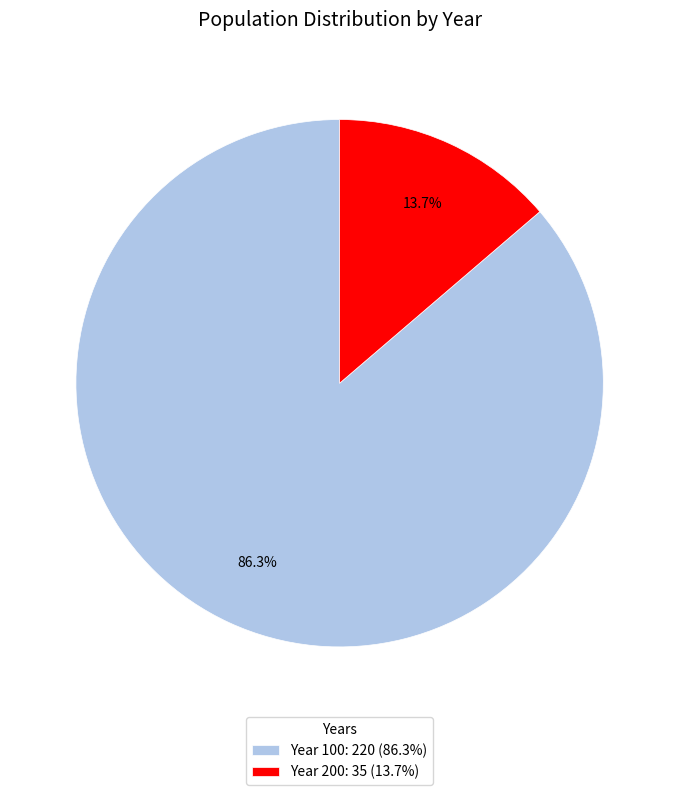

Between Year 200: 35 (13.7%) and Year 100: 220 (86.3%), which is larger?

Year 100: 220 (86.3%)